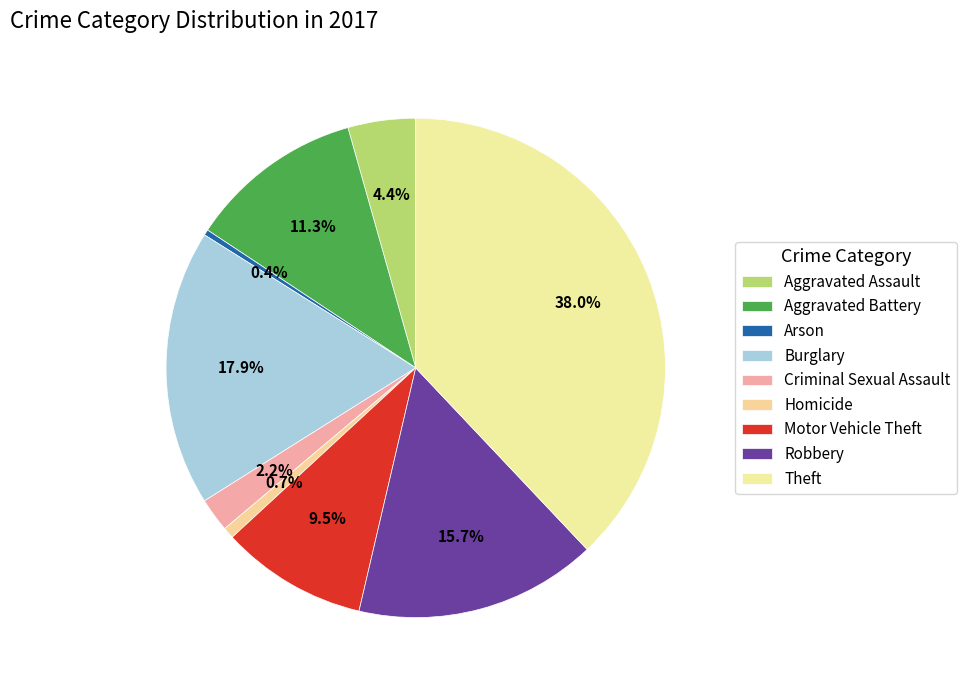

How many slices are in this pie chart?

9